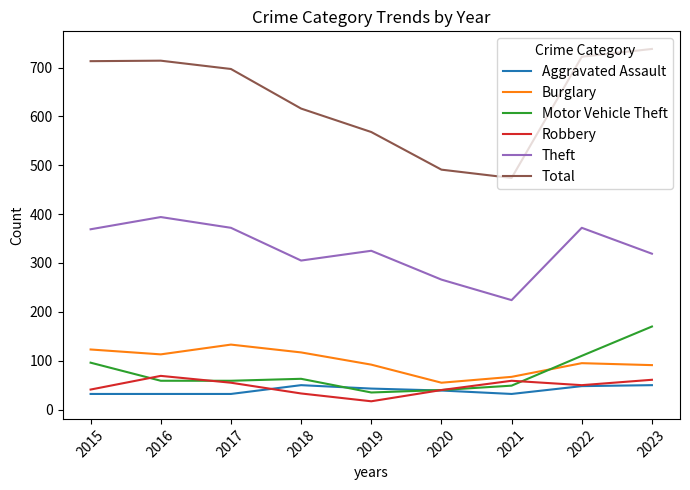

Which series changed the most between 2018 and 2021?

Total